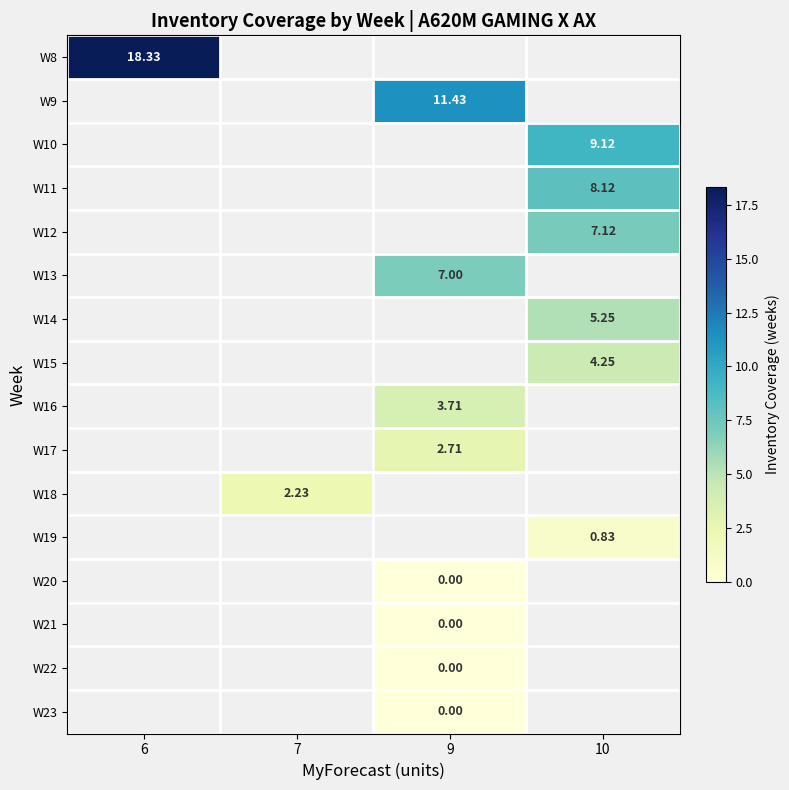

Is the value of W14 at 10 greater than the value of W20 at 9?

Yes